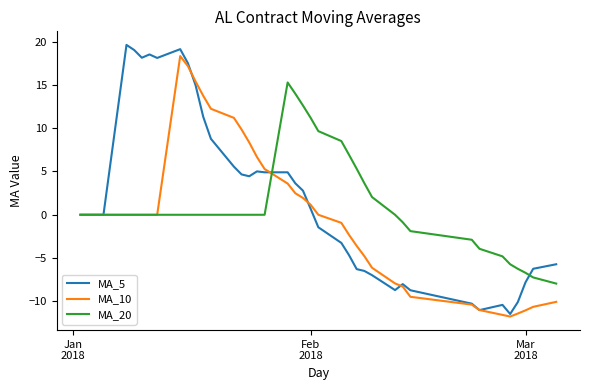

How many lines are shown in the chart?

3